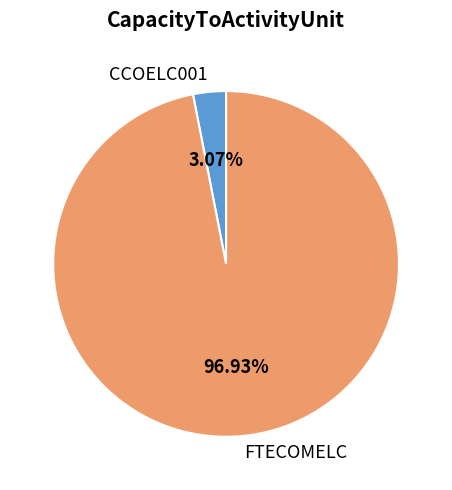

Is it true that CCOELC001 is 8% of the pie?

False